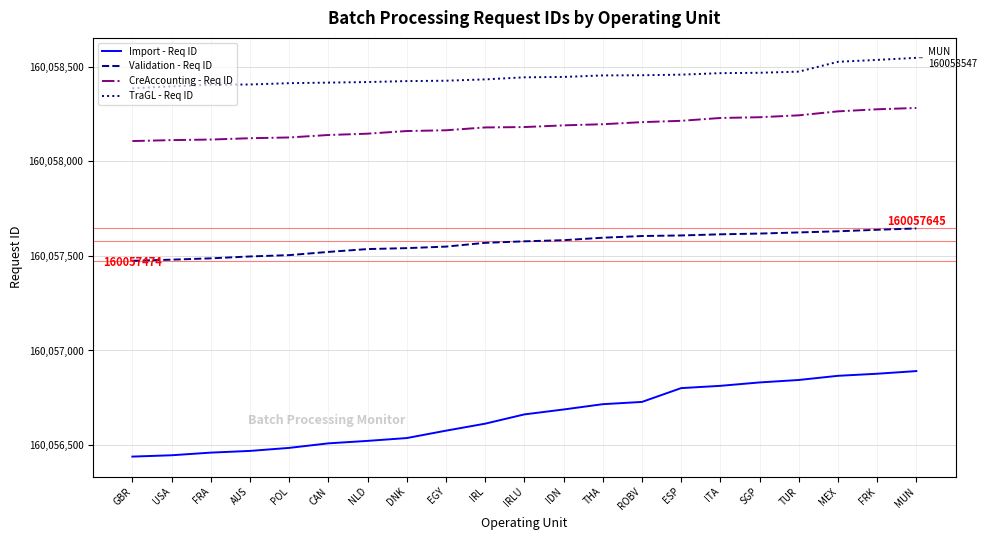

True or false: CreAccounting - Req ID and TraGL - Req ID intersect in this chart.

False